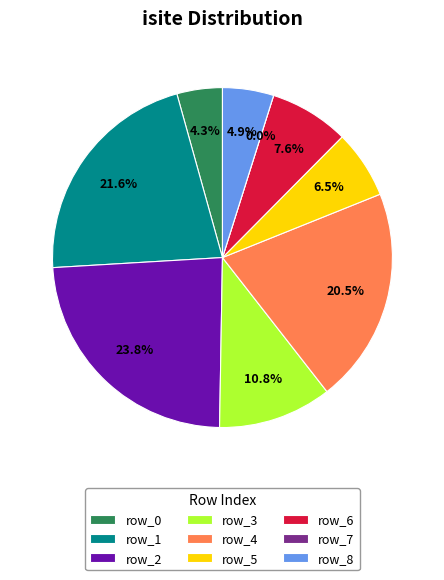

How many slices are in this pie chart?

9